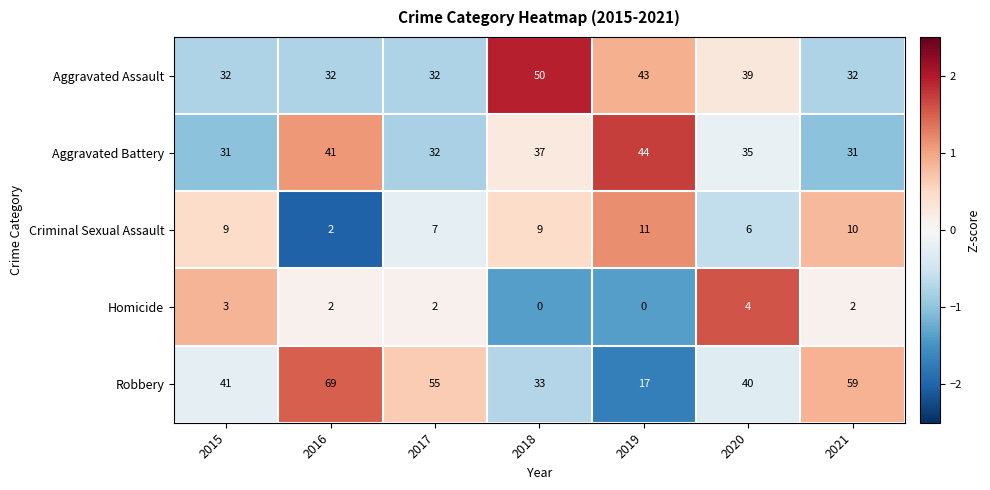

What is the minimum value for Robbery?

17